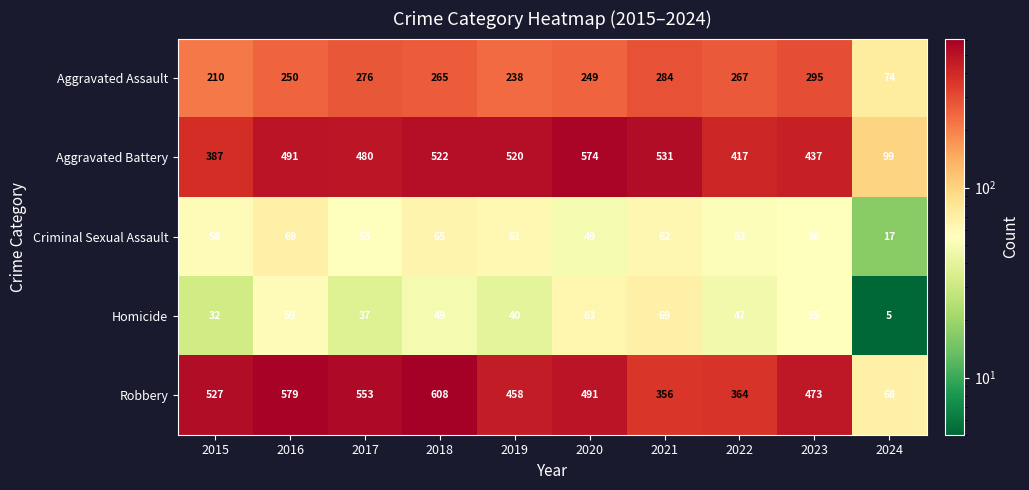

Is it true that Robbery equals 573 at 2021?

False